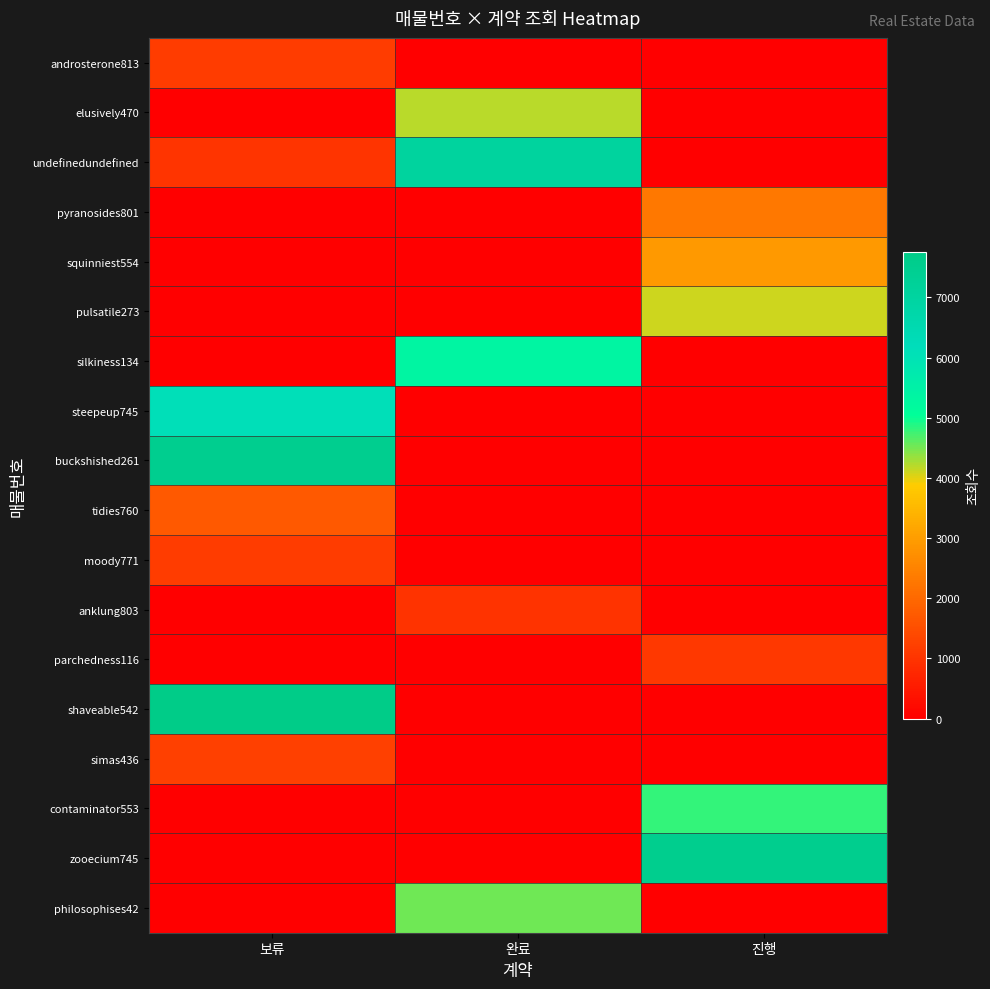

Rank the series by their maximum value, from lowest to highest.

anklung803, parchedness116, androsterone813, moody771, simas436, tidies760, pyranosides801, squinniest554, pulsatile273, elusively470, philosophises42, contaminator553, silkiness134, steepeup745, undefinedundefined, buckshished261, zooecium745, shaveable542